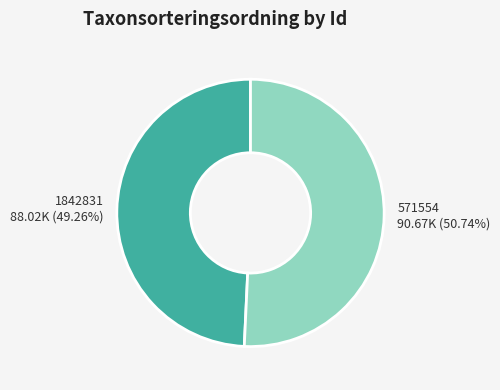

How many slices are in this pie chart?

2